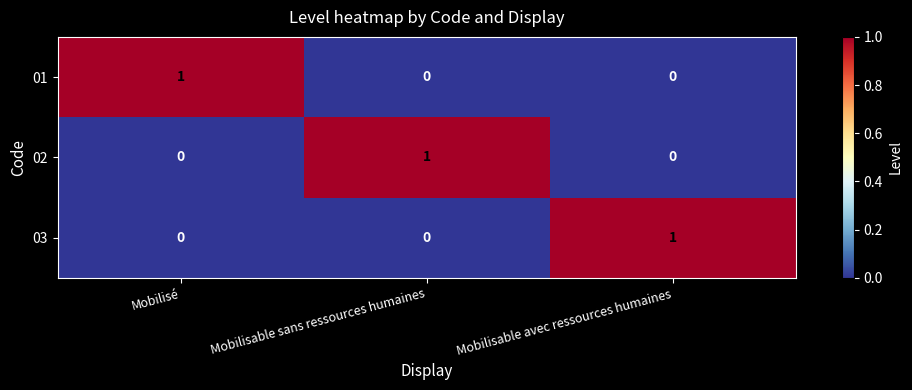

The value of 02 at Mobilisable sans ressources humaines is 2. True or false?

False